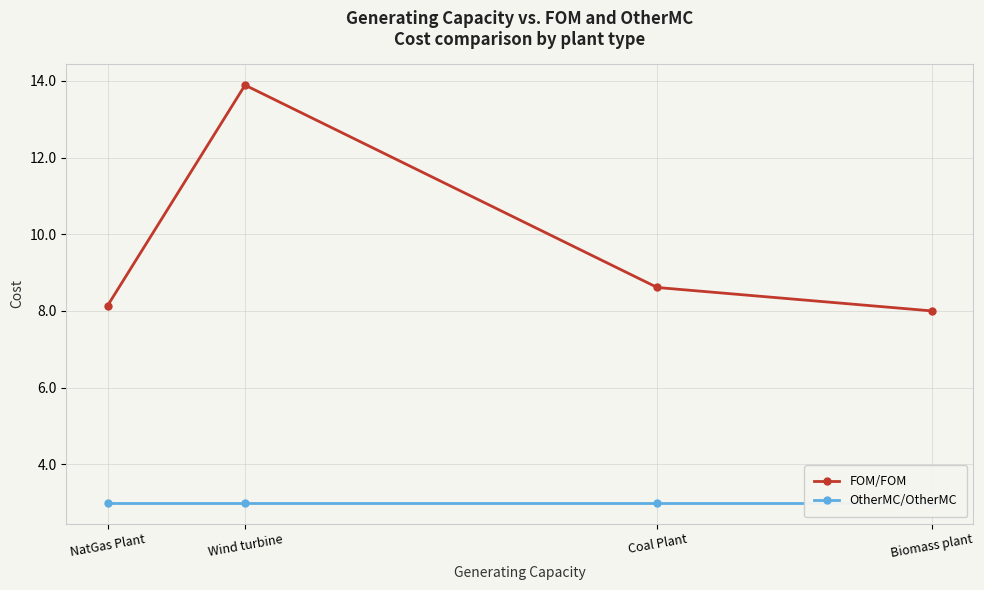

What is the label of the 4th point from the left?

Biomass plant